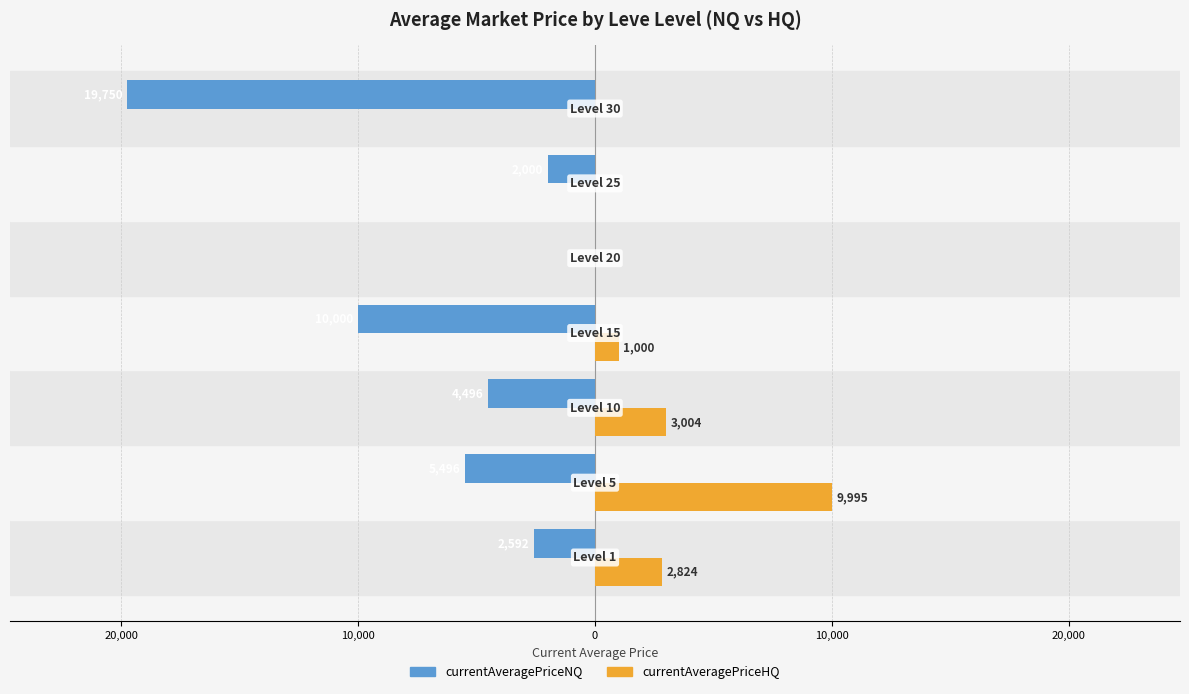

What are all the series names shown in the legend?

currentAveragePriceNQ, currentAveragePriceHQ